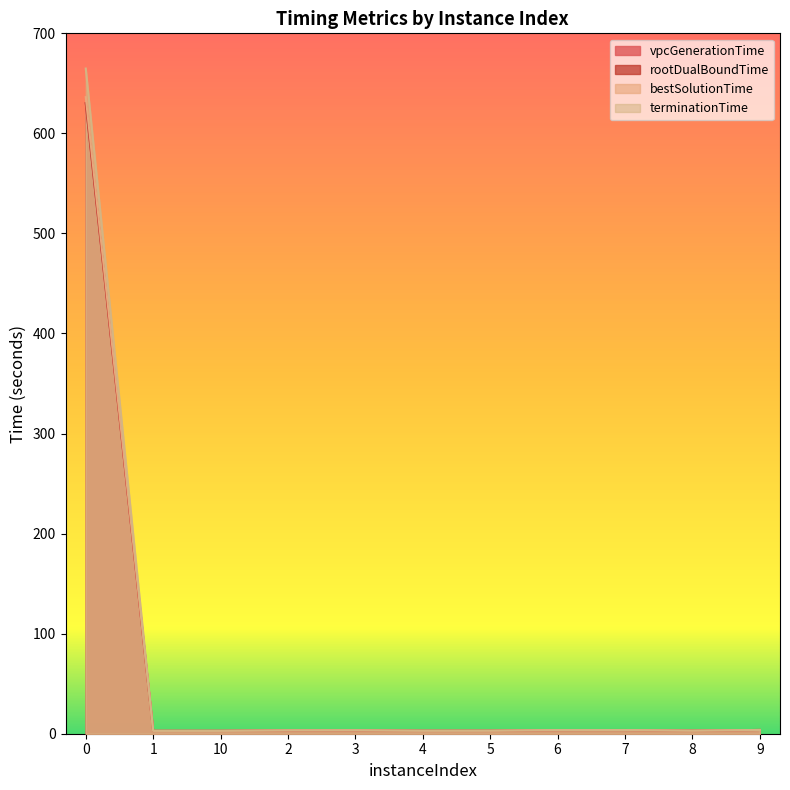

What is the average value of the vpcGenerationTime series?

60.2